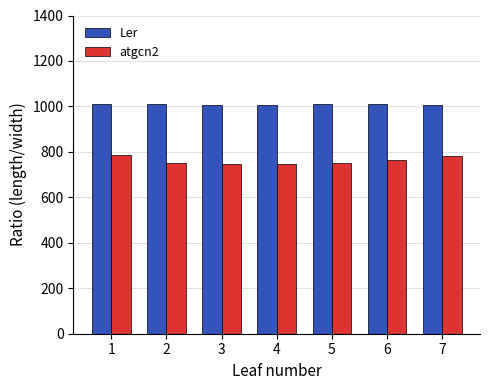

Which series has the largest total across all categories?

Ler